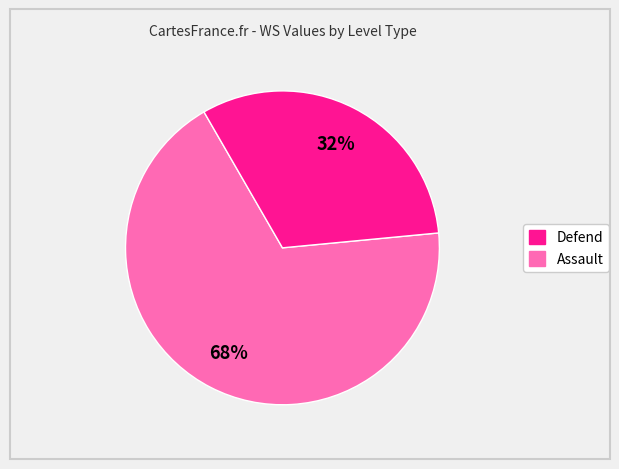

To the nearest percent, what is the difference between the largest and smallest slice percentages?

36%